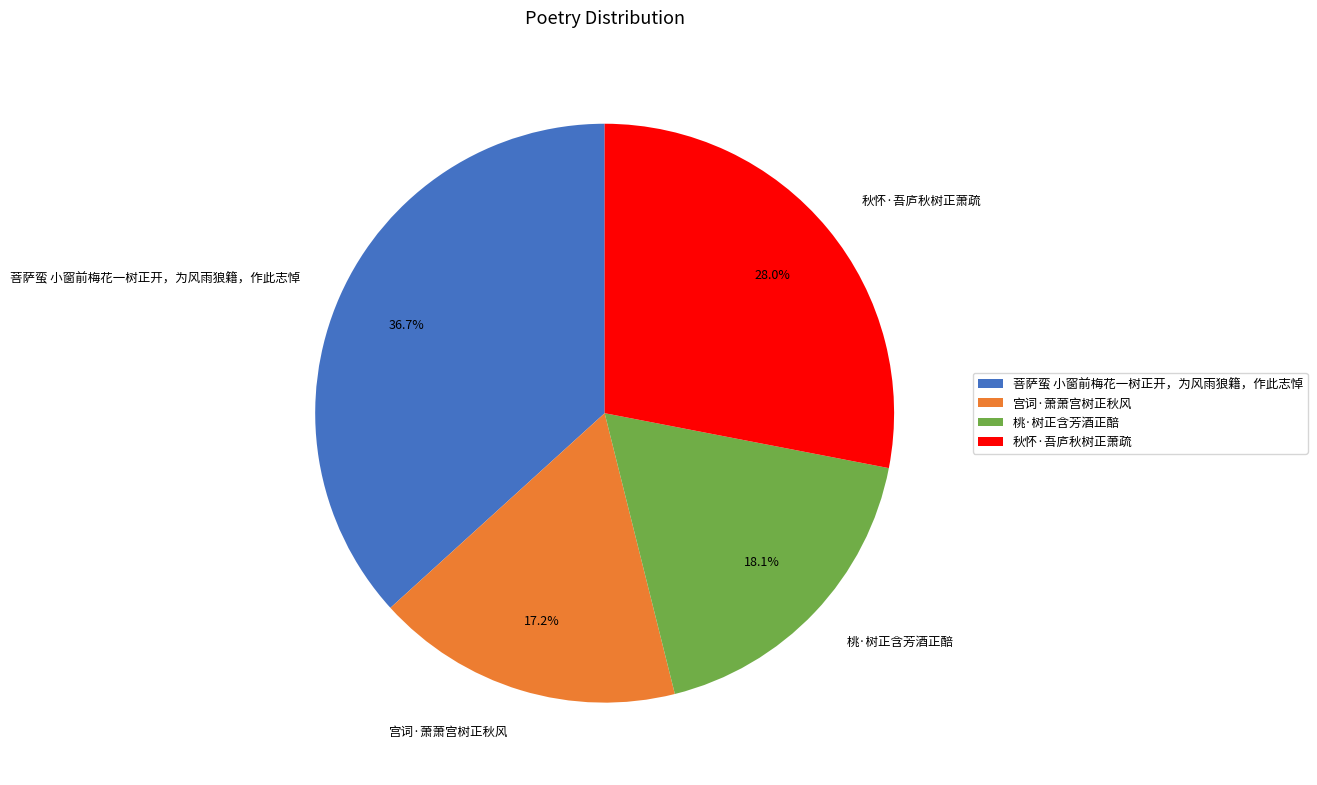

How many slices are in this pie chart?

4